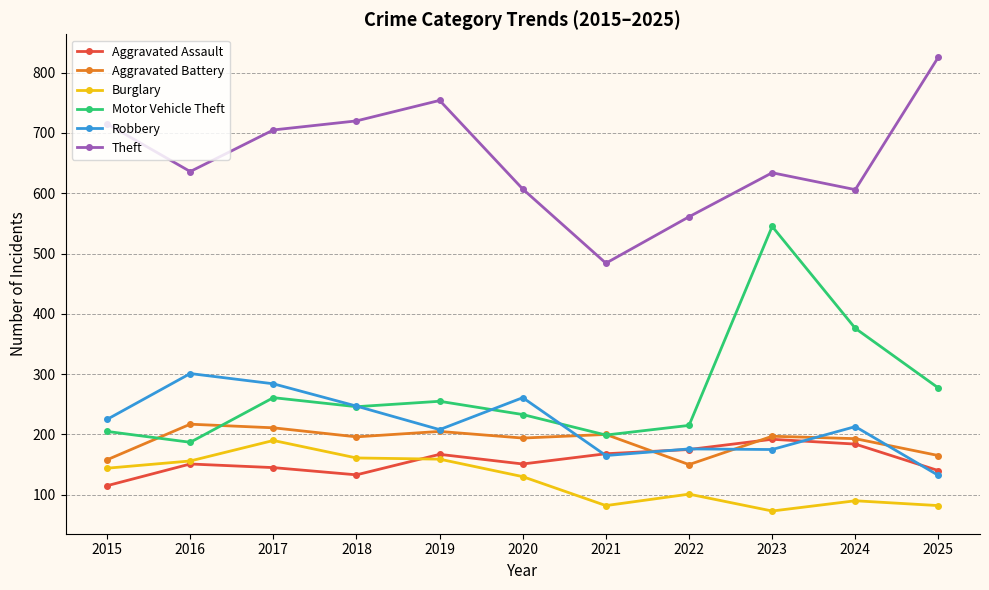

How many data points in Aggravated Assault are less than 151?

4